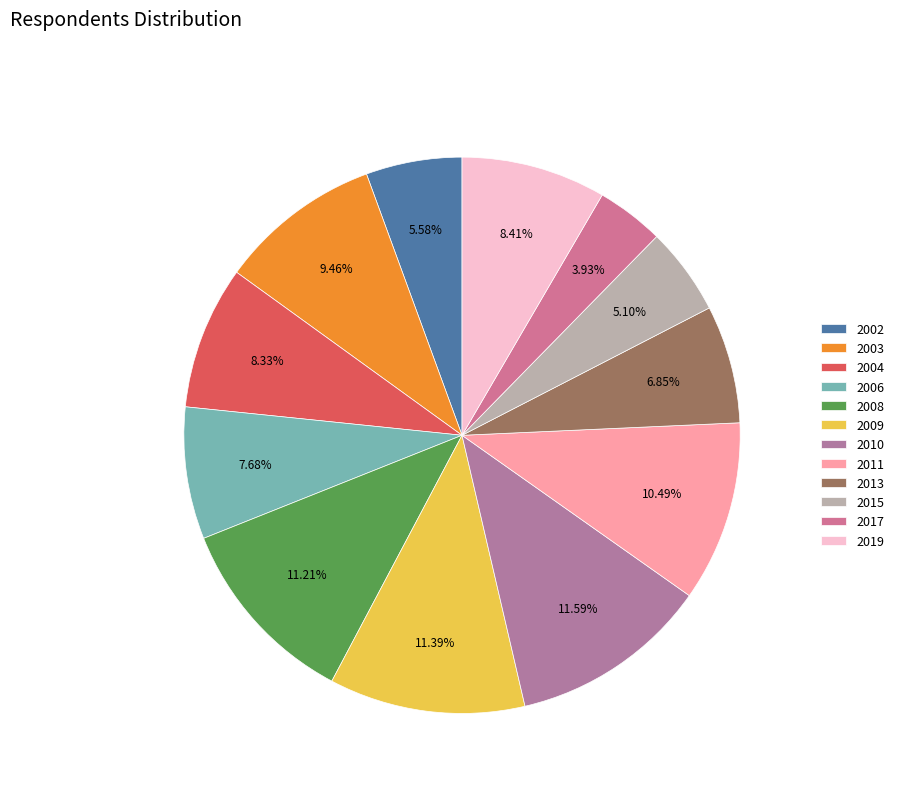

Which has a higher value, 2010 or 2011?

2010